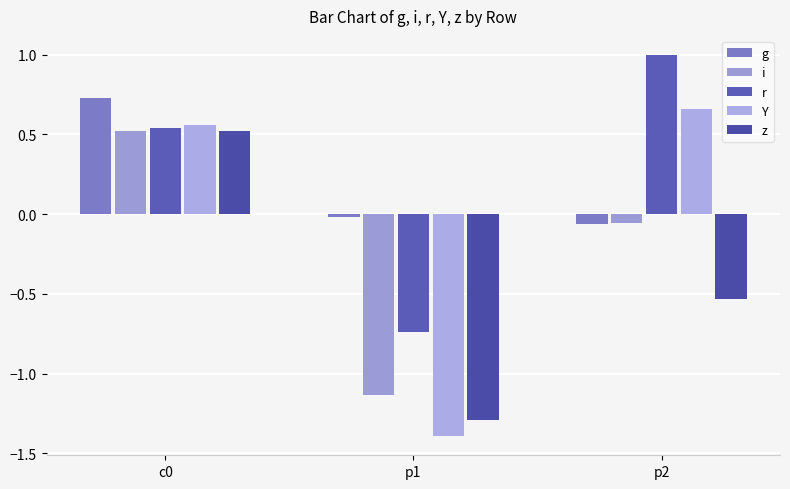

At how many categories does at least one series exceed 0?

2